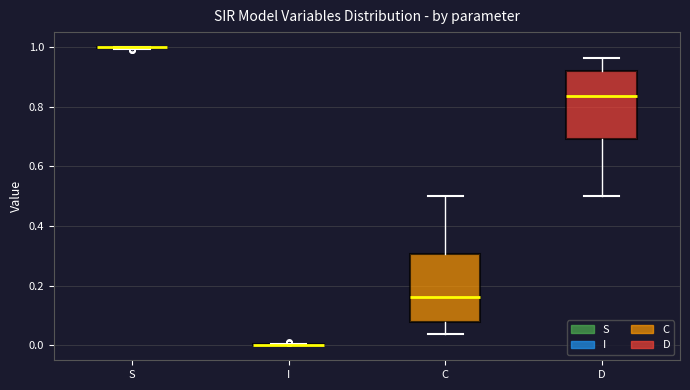

Reading left to right, transcribe this box plot: for each box, give where its median line is, the range the box spans, and where its two whiskers end, as read against the y-axis. The values are not printed on the chart, so give them approximately, as read against the axis.

S: box collapsed to a line at 1.00, whiskers 1.00 to 1.00
I: box collapsed to a line at 0.00, whiskers 0.00 to 0.00
C: median 0.16, box 0.08 to 0.30, whiskers 0.04 to 0.50
D: median 0.84, box 0.70 to 0.92, whiskers 0.50 to 0.96